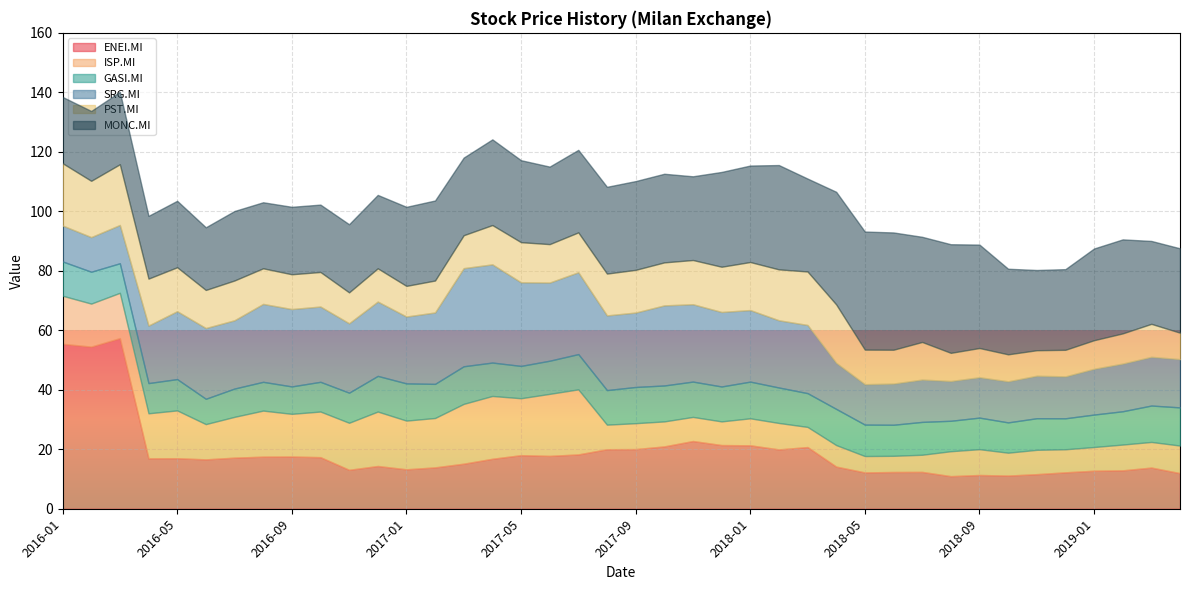

The PST.MI series shows 11.2 at 2016-12. True or false?

True